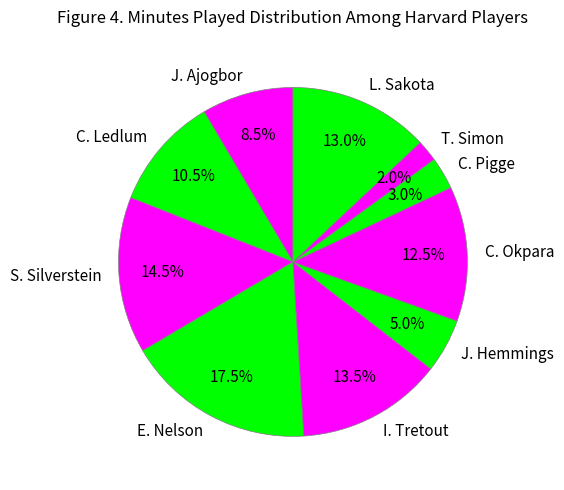

How many segments does this pie chart have?

10